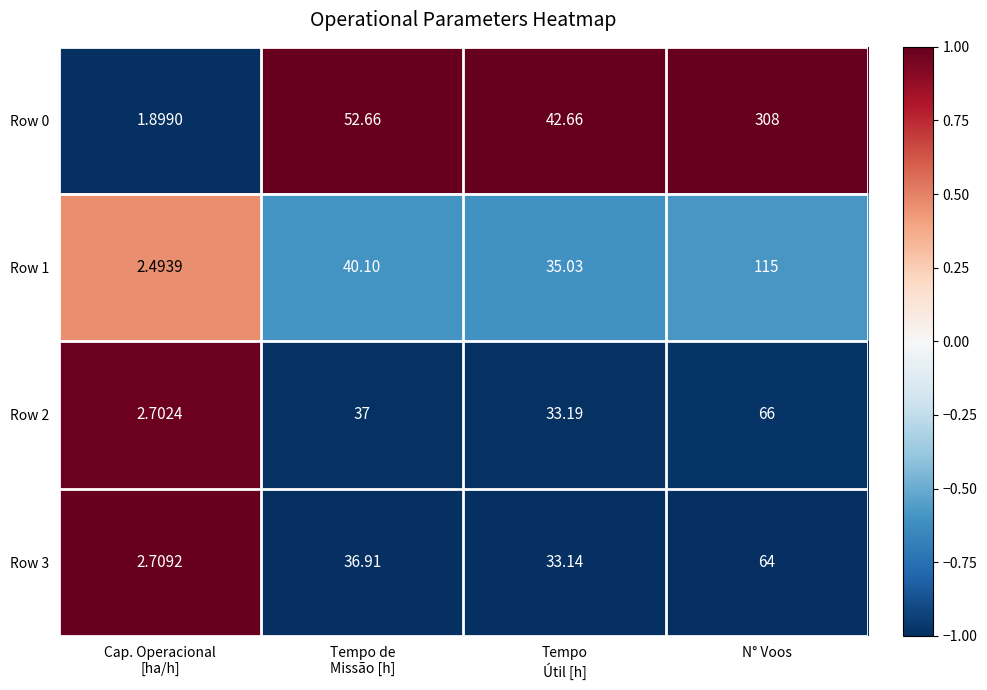

Which category has the highest value in the Row 2 series?

N° Voos